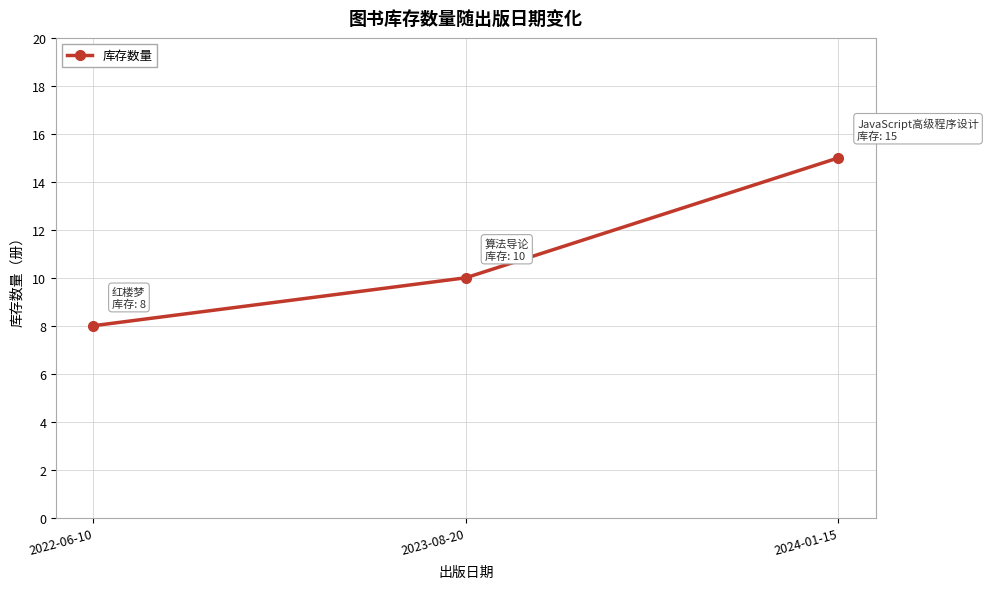

What is the maximum value shown in the chart?

15